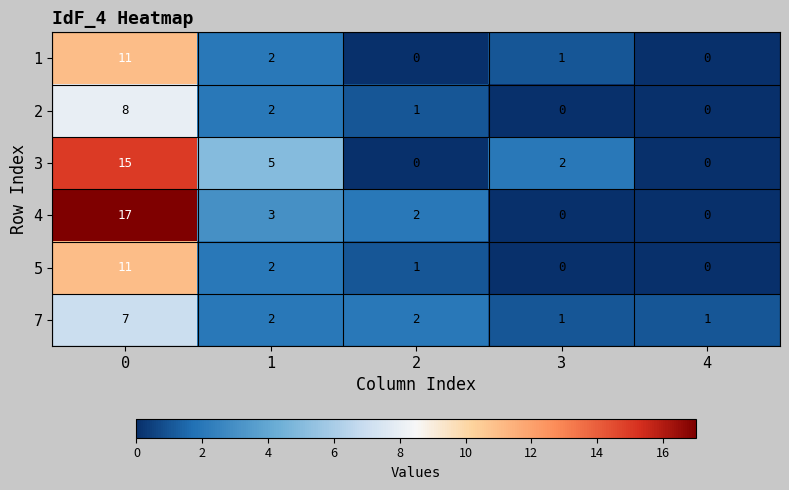

What is the approximate value of 3 at 0, to the nearest 10?

20